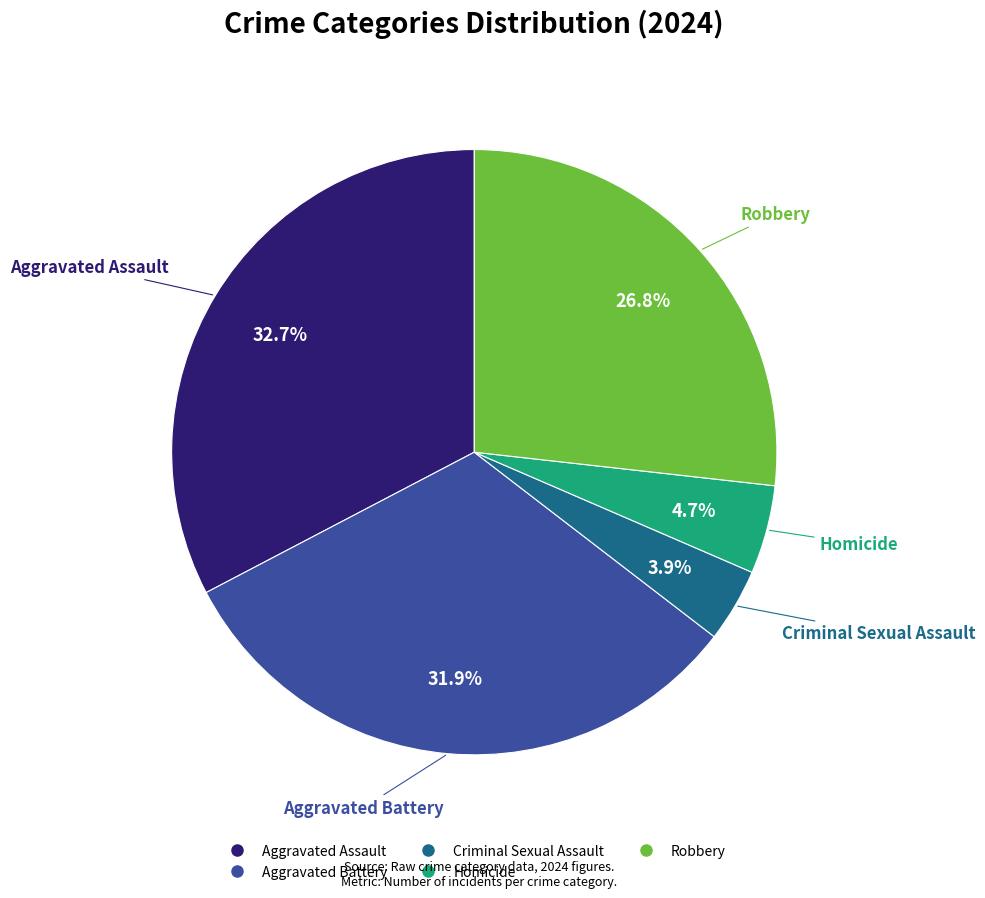

True or false: Robbery accounts for 19% of the total.

False